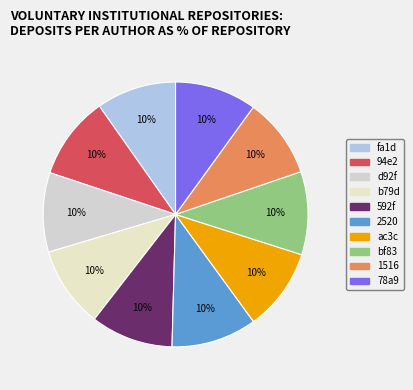

How many slices are in this pie chart?

10